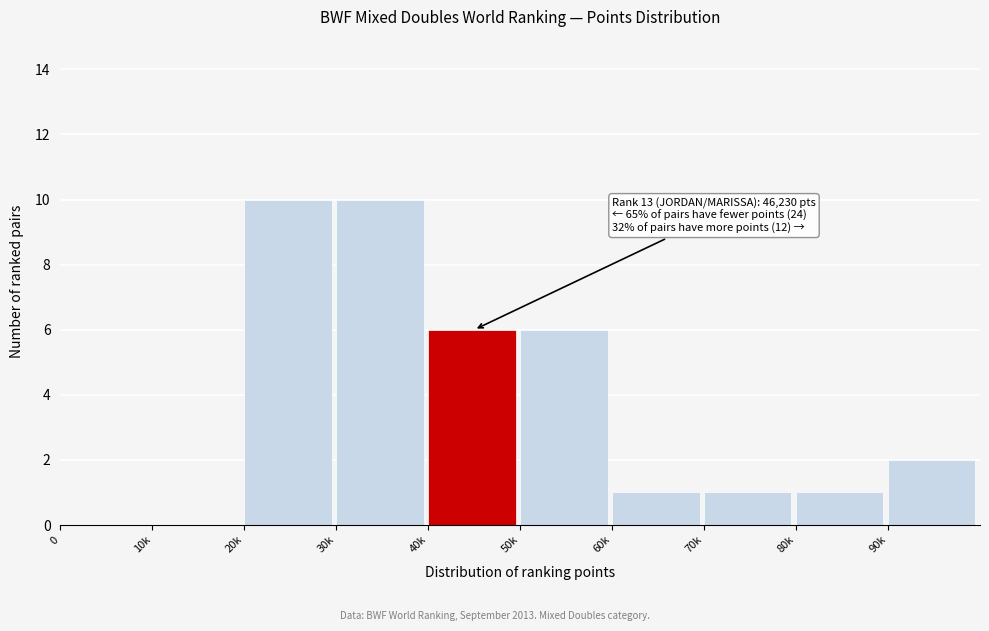

Reading left to right, transcribe all the data shown in this chart.

0=0	10k=0	20k=10	30k=10	40k=6	50k=6	60k=1	70k=1	80k=1	90k=2